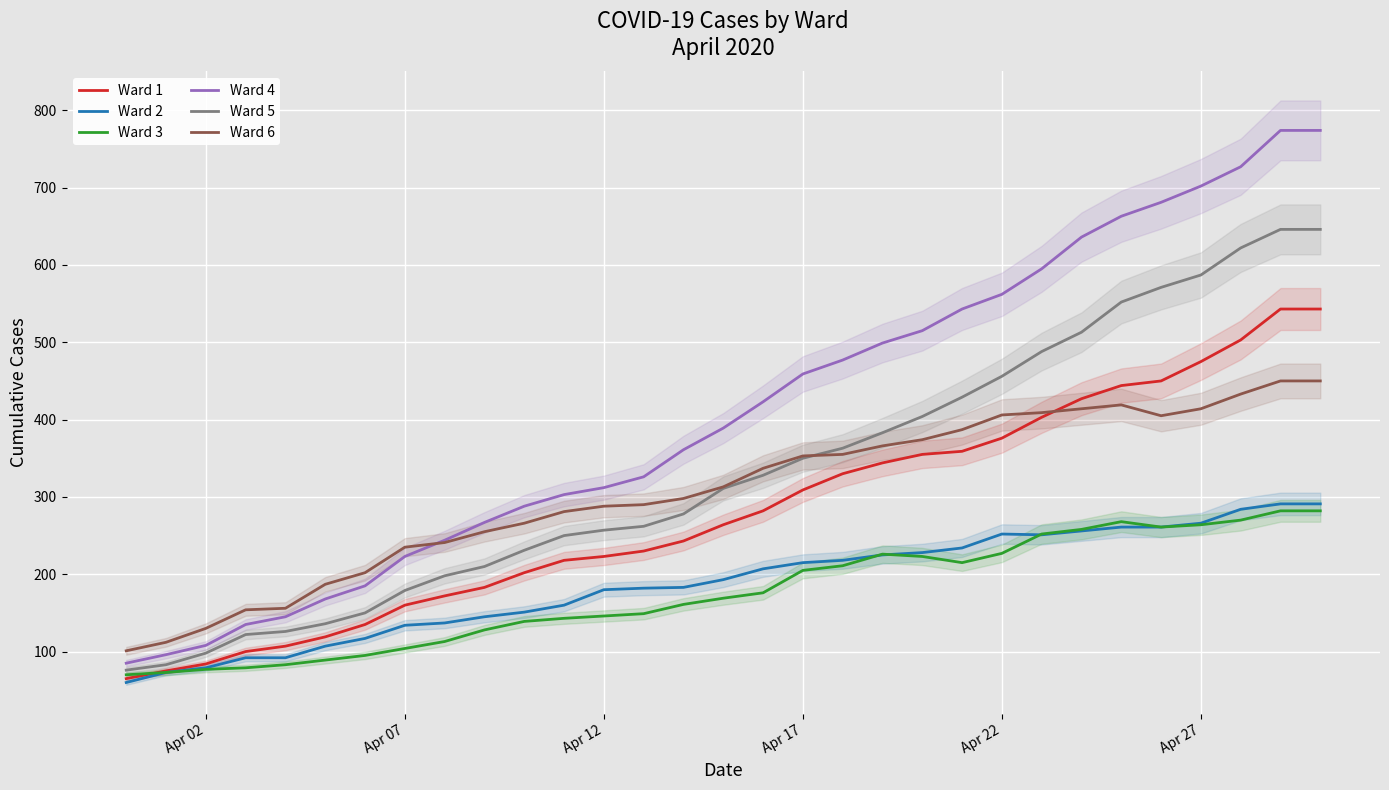

True or false: Ward 1 and Ward 5 cross at least once.

False